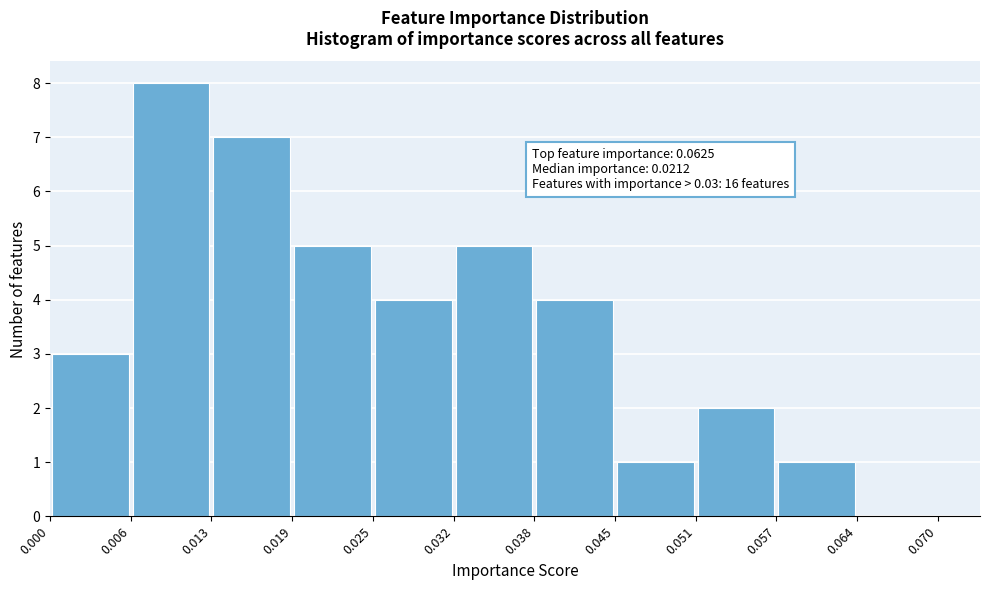

Over which range of the x-axis is the bar tallest?

0.006 to 0.013